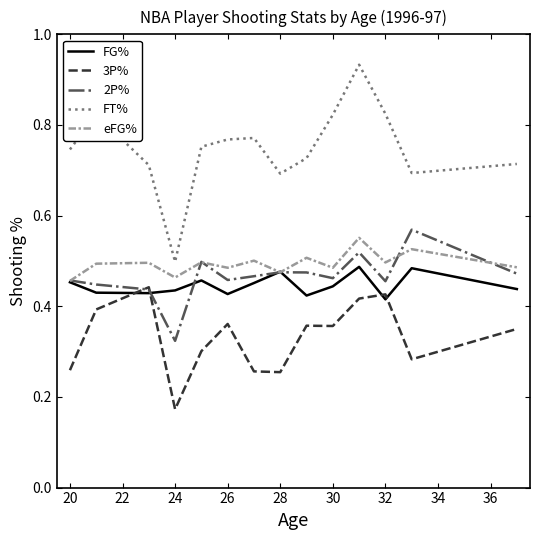

True or false: FT% has more than 0 points higher than both neighbors.

True